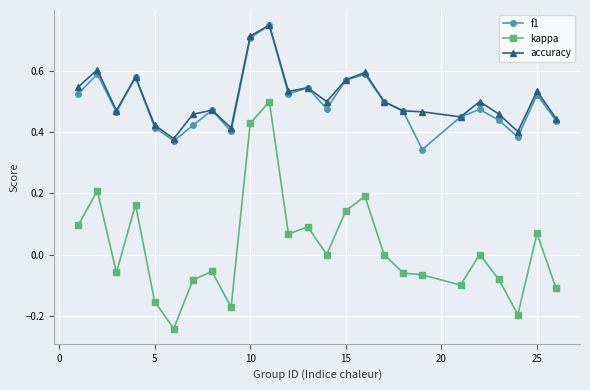

Count the number of data series in this chart.

3